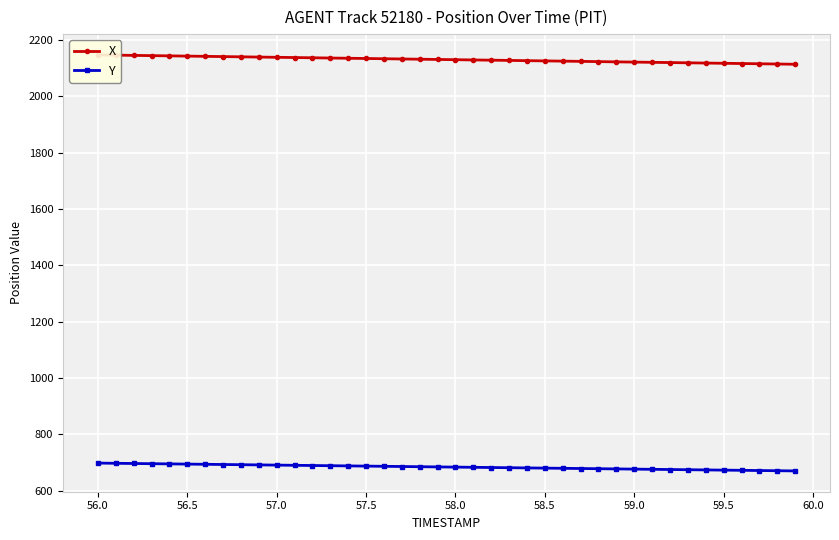

What is the maximum value for Y?

697.5